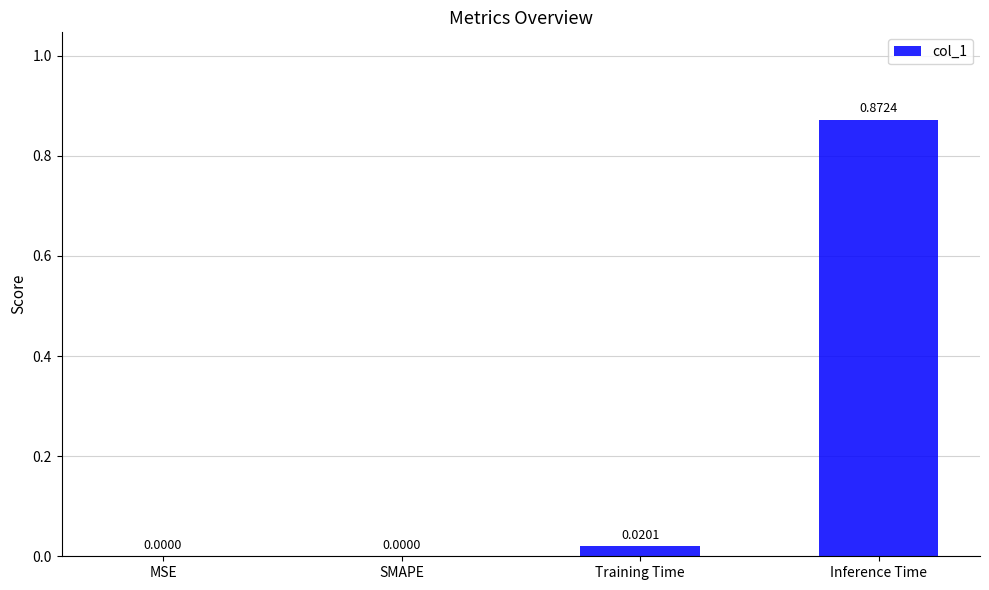

The value at SMAPE is 0.0. True or false?

True